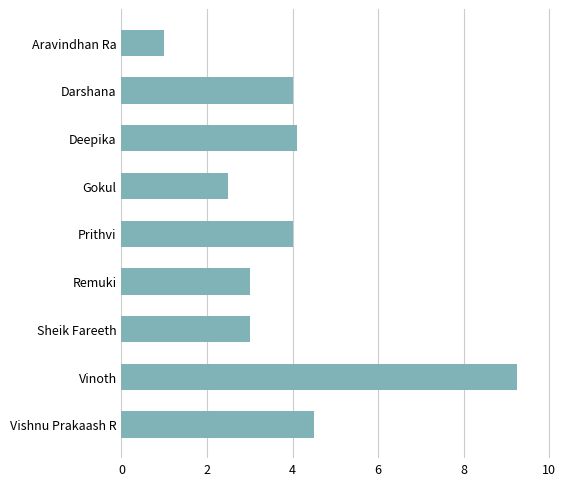

Is it true that the value at Darshana is 0.8?

False